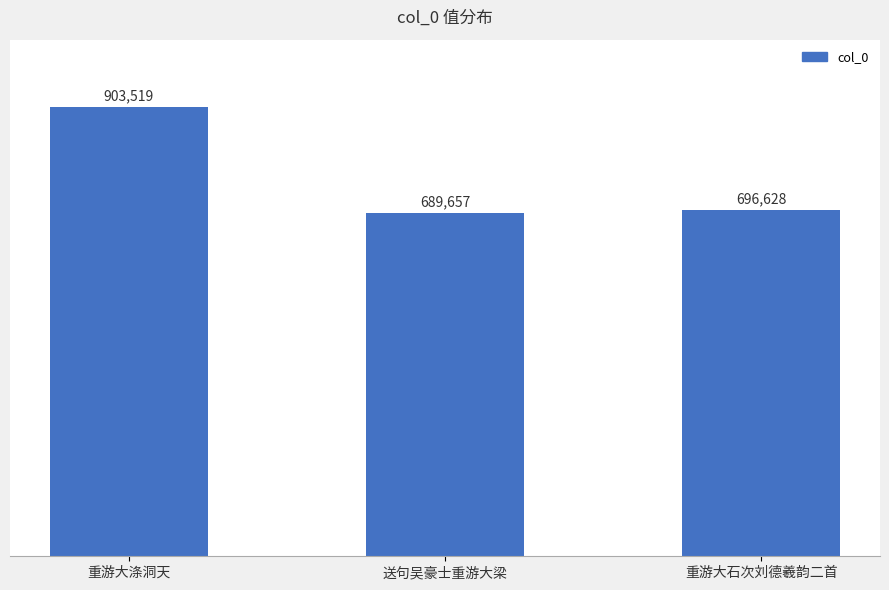

Rank the categories by value from highest to lowest.

重游大涤洞天, 重游大石次刘德羲韵二首, 送句吴豪士重游大梁